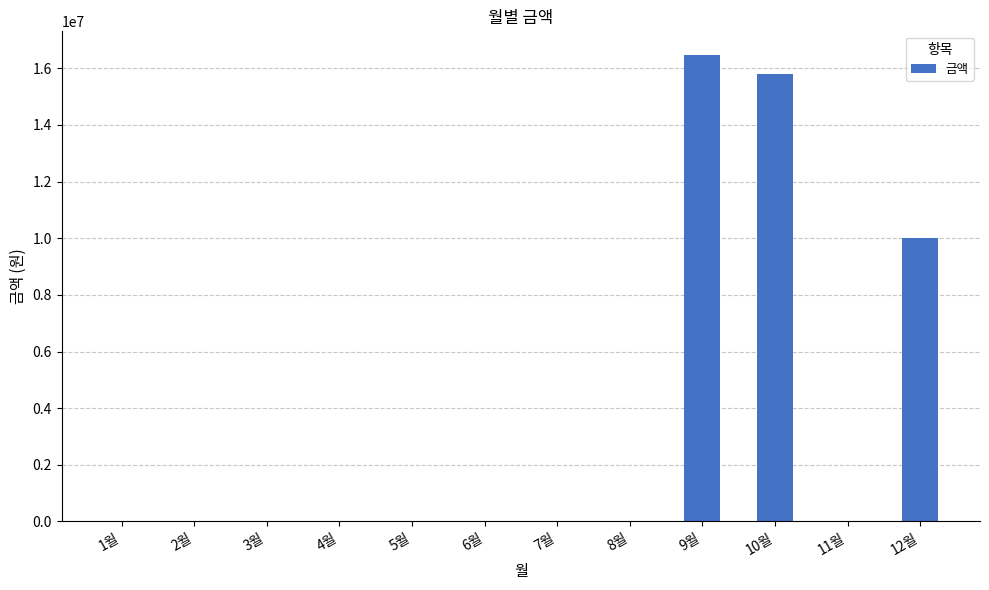

Where is the data nearest to the value 8239105?

12월